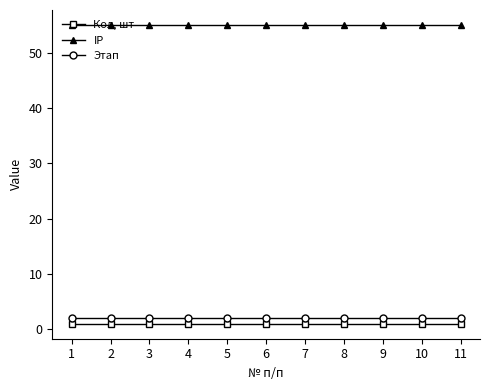

What is the average value of the IP series?

55